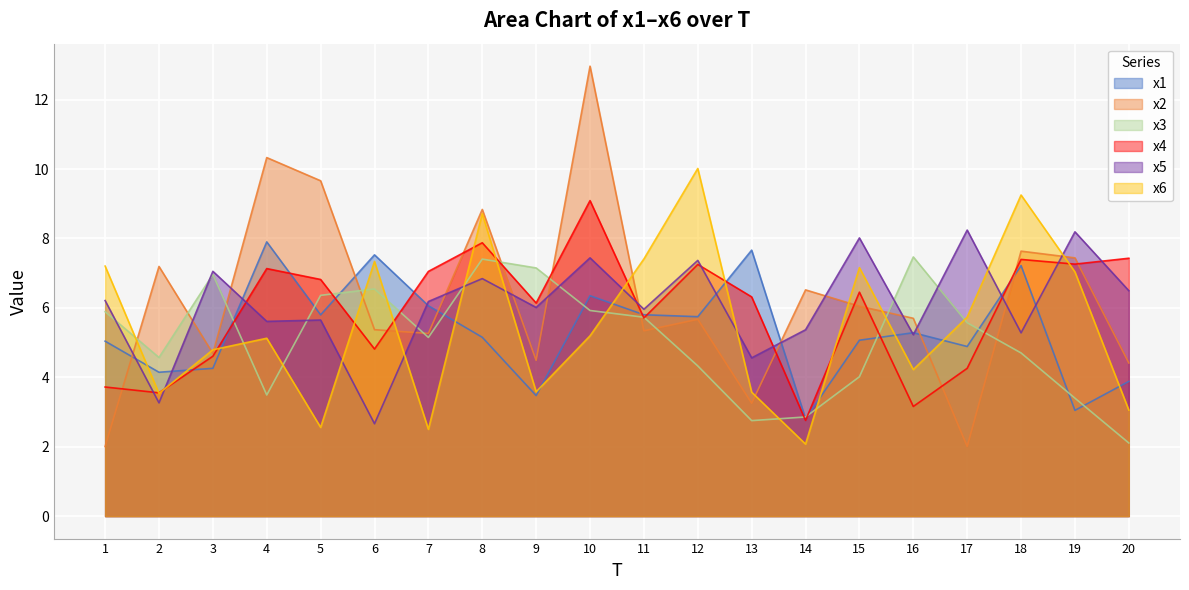

Which category has the highest value in the x5 series?

17